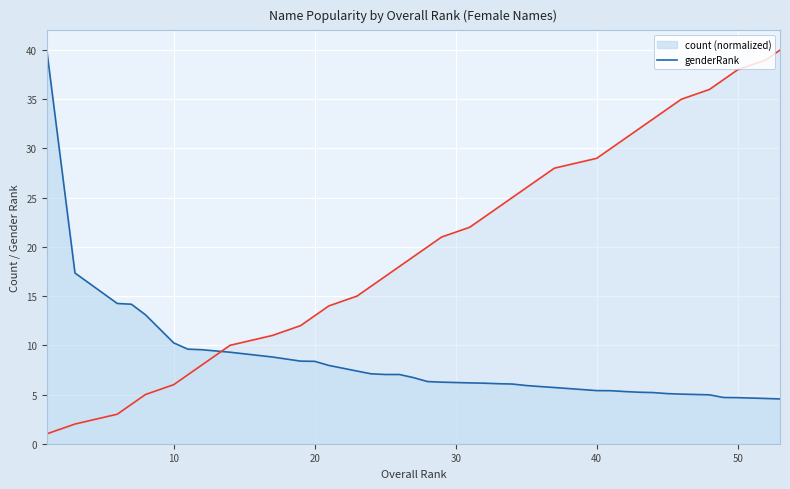

At 53, list the series in order from largest to smallest.

genderRank, count